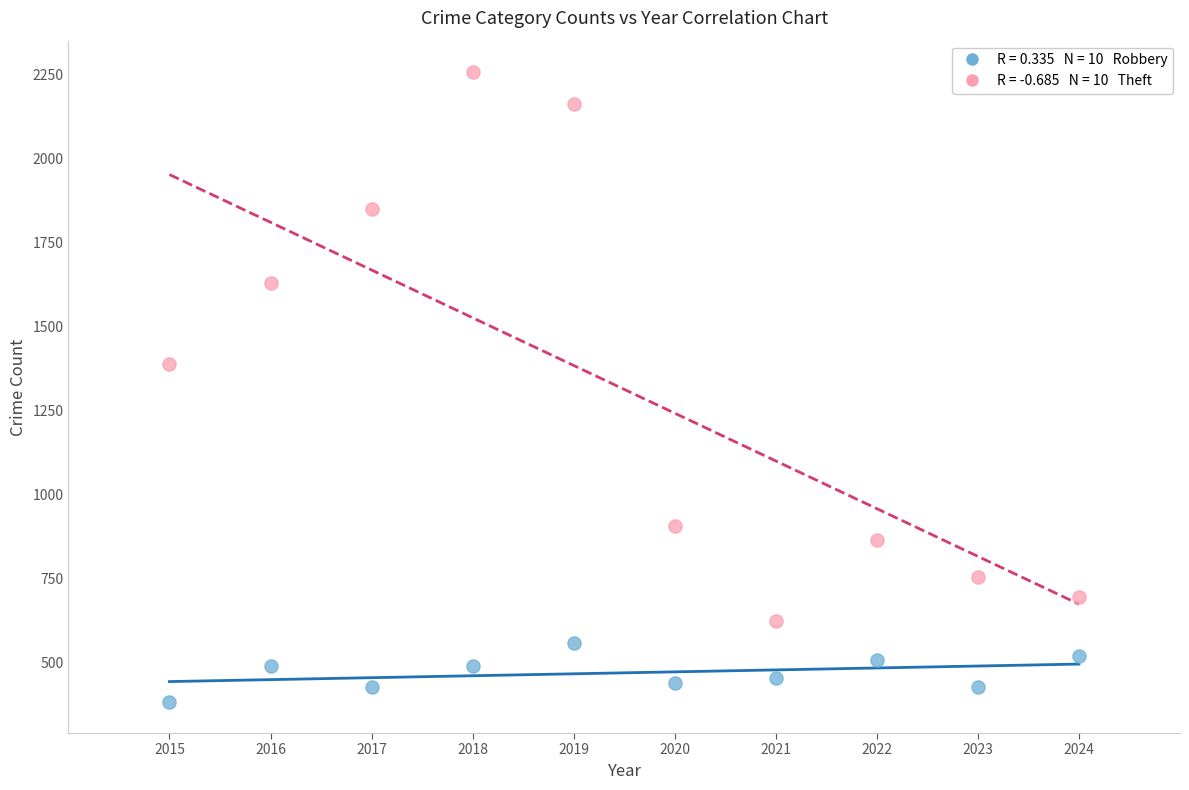

Across all data points, what is the range of X values (max minus min)?

9